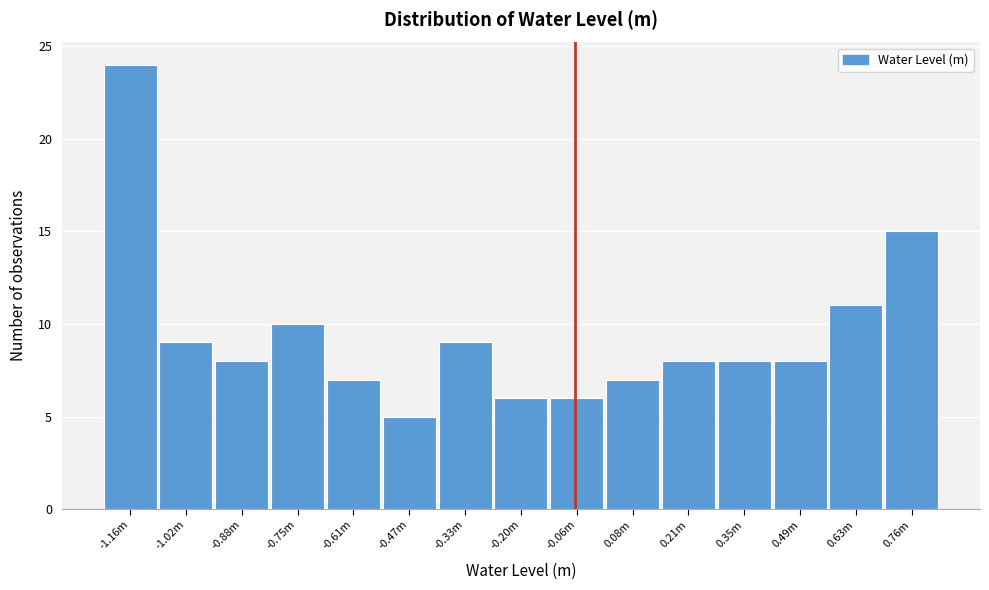

Reading right to left, transcribe all the data shown in this chart.

15	11	8	8	8	7	6	6	9	5	7	10	8	9	24